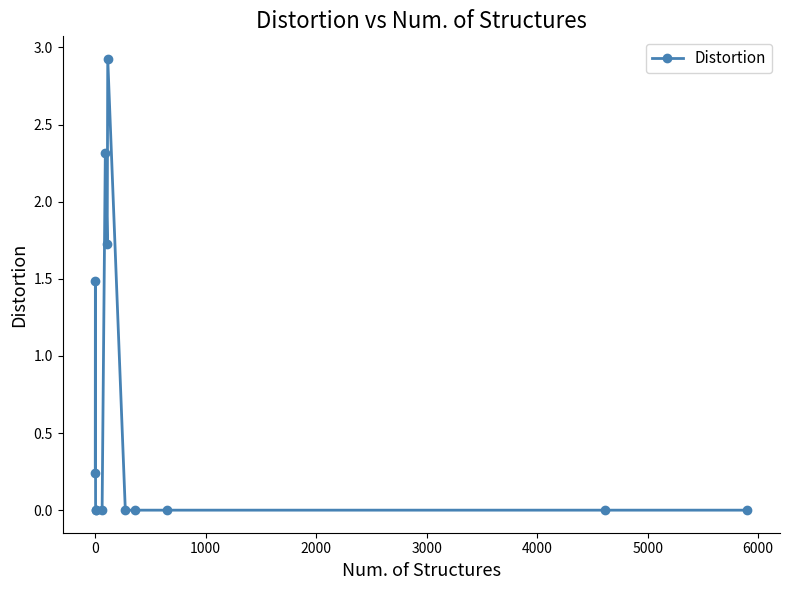

True or false: the data has more than 0 interior local peaks.

True